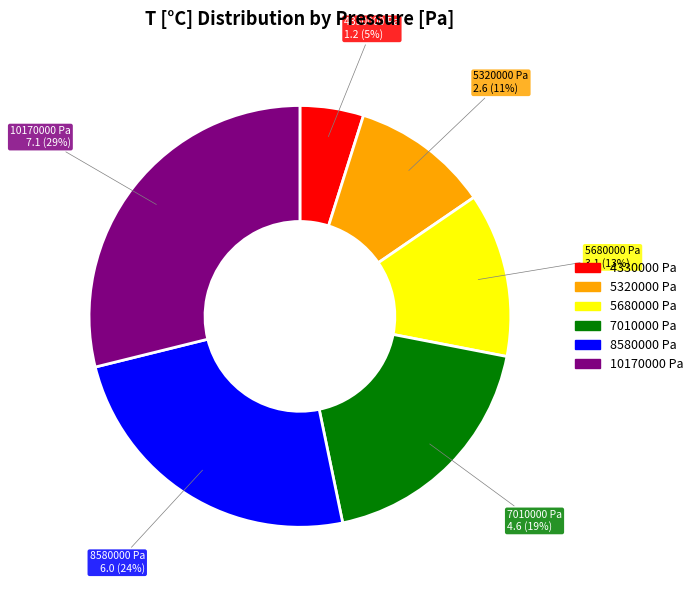

The 5320000 Pa slice represents 11% of the pie. True or false?

True